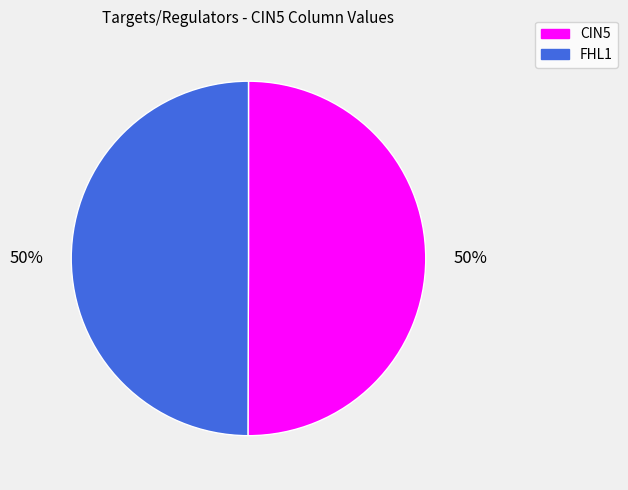

Approximately how many times larger is the value at CIN5 compared to FHL1?

1.0